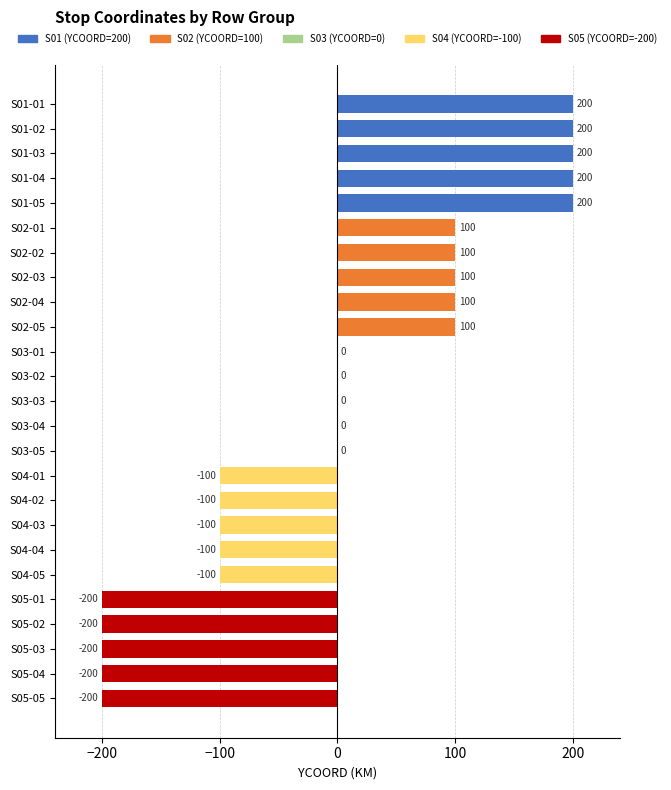

The value at S04-01 is -100. True or false?

True